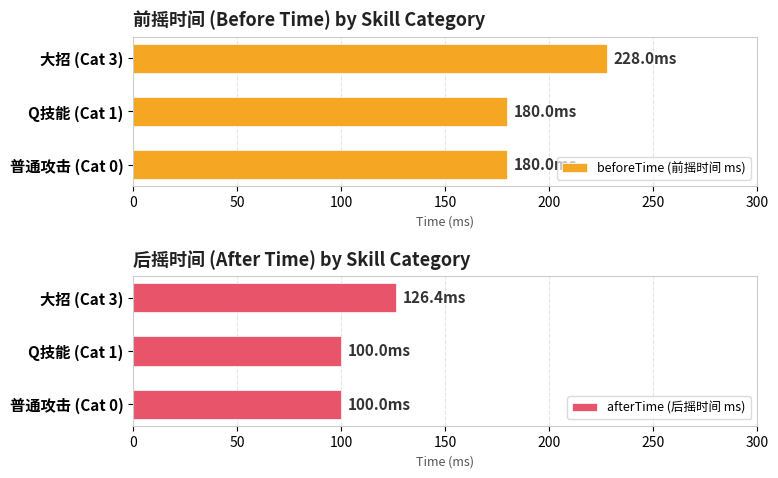

What is the maximum value for afterTime (后摇时间 ms)?

126.4